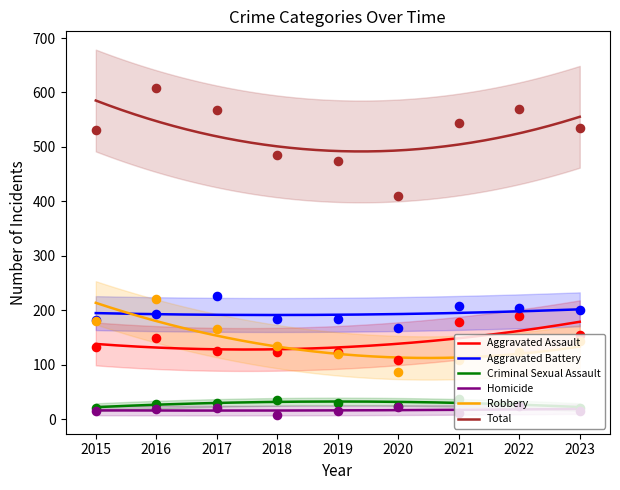

At which category is the sum across all series the highest?

2016